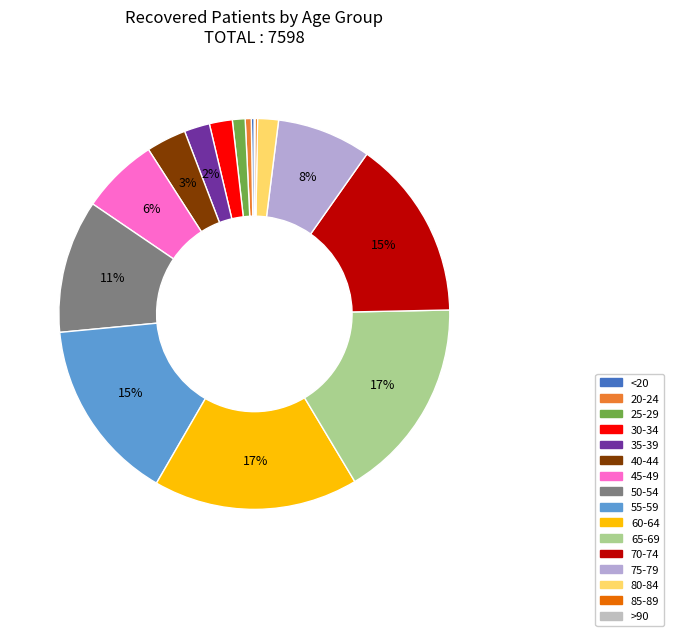

What percentage is the 25-29 slice, to the nearest percent?

1%